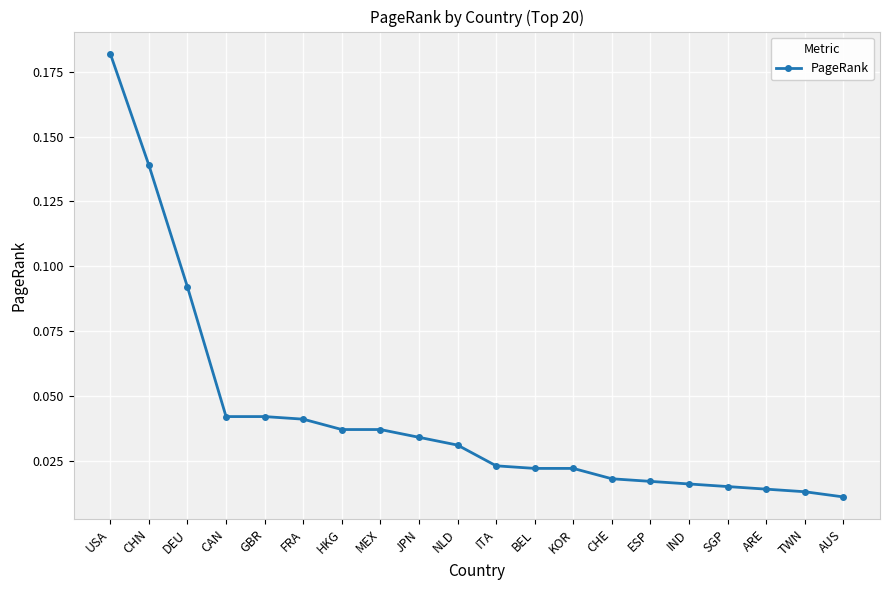

What is the sum of all values?

0.8